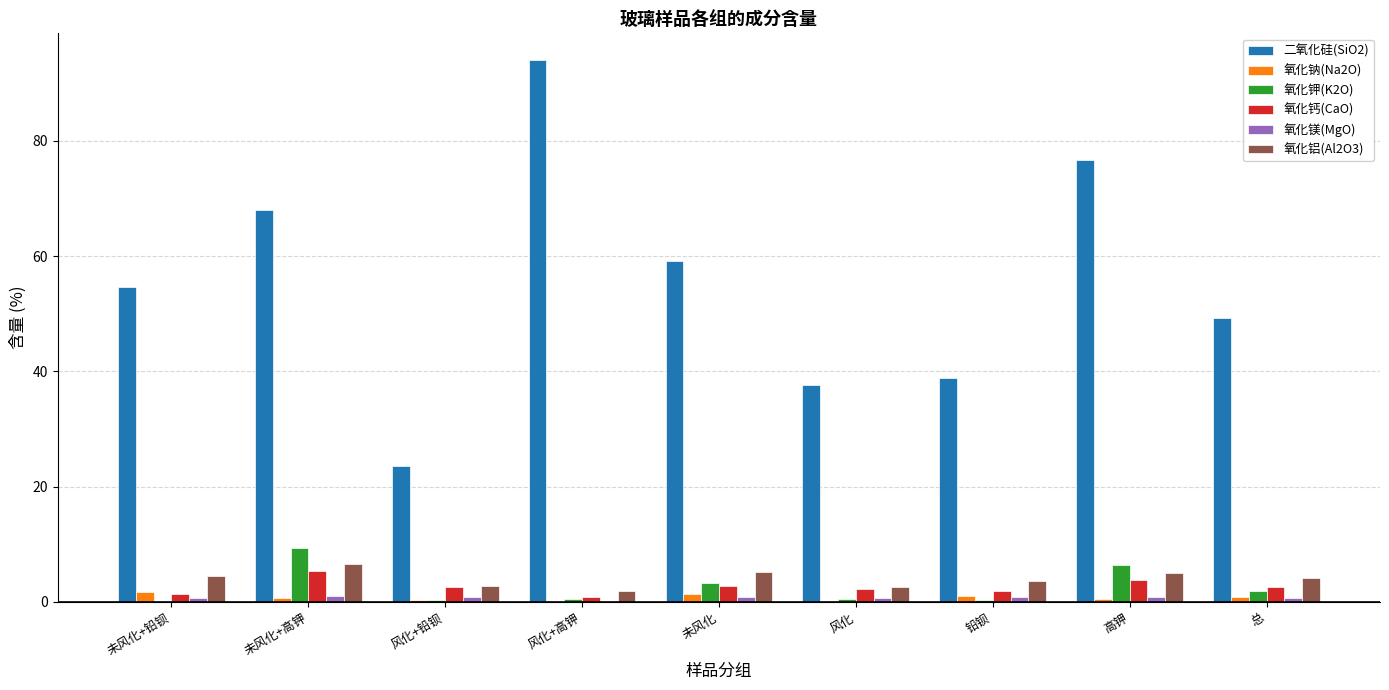

What is the sum of all 二氧化硅(SiO2) values?

501.9